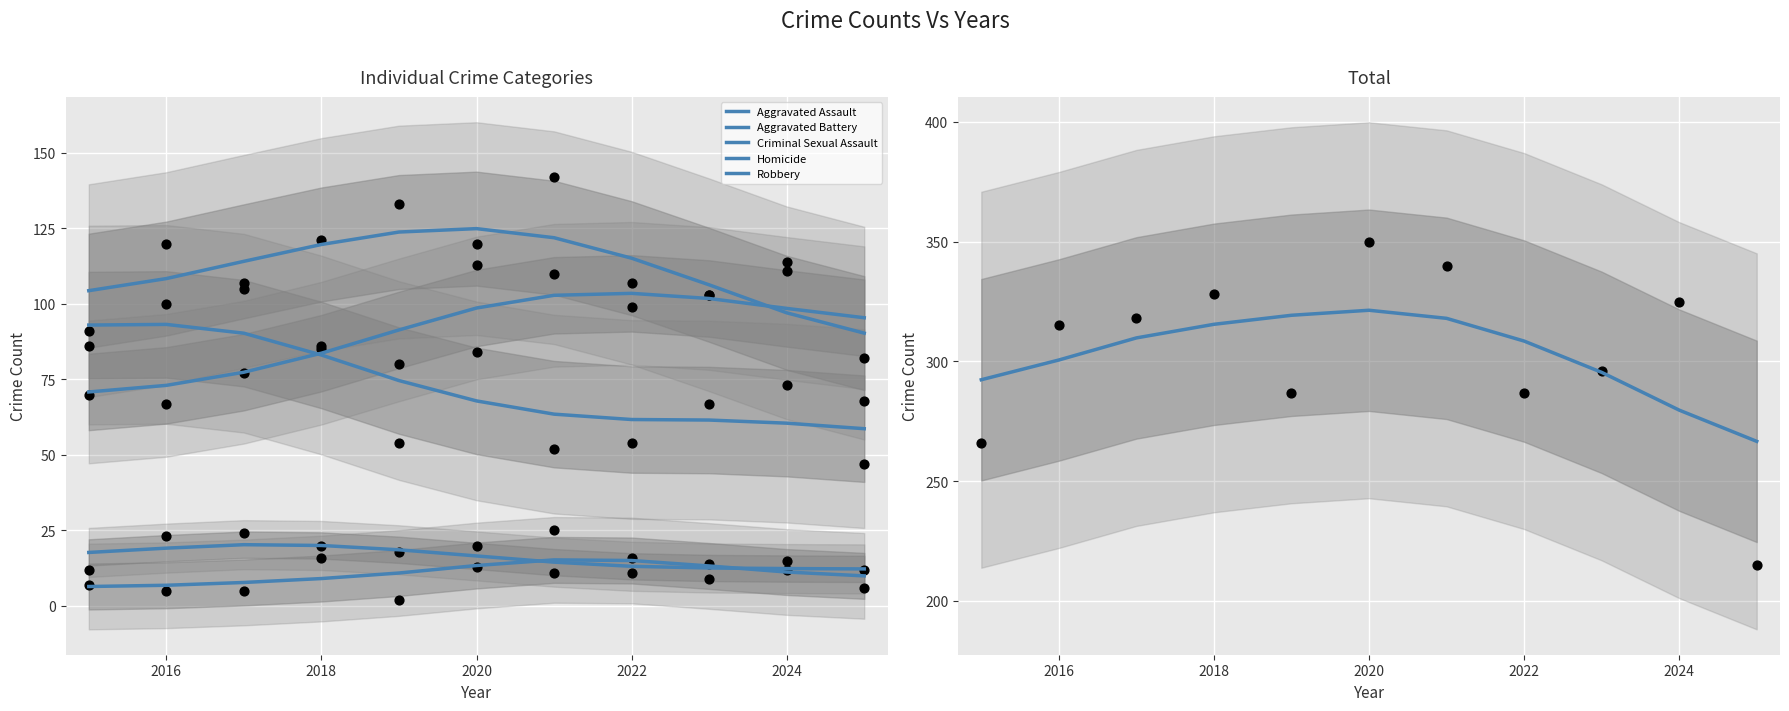

Which series reaches the maximum Y coordinate?

Total